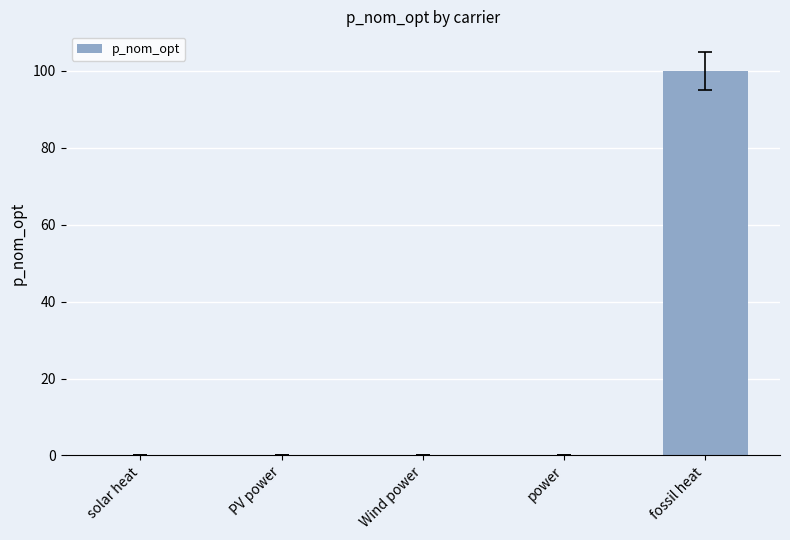

Which has a higher value, solar heat or fossil heat?

fossil heat